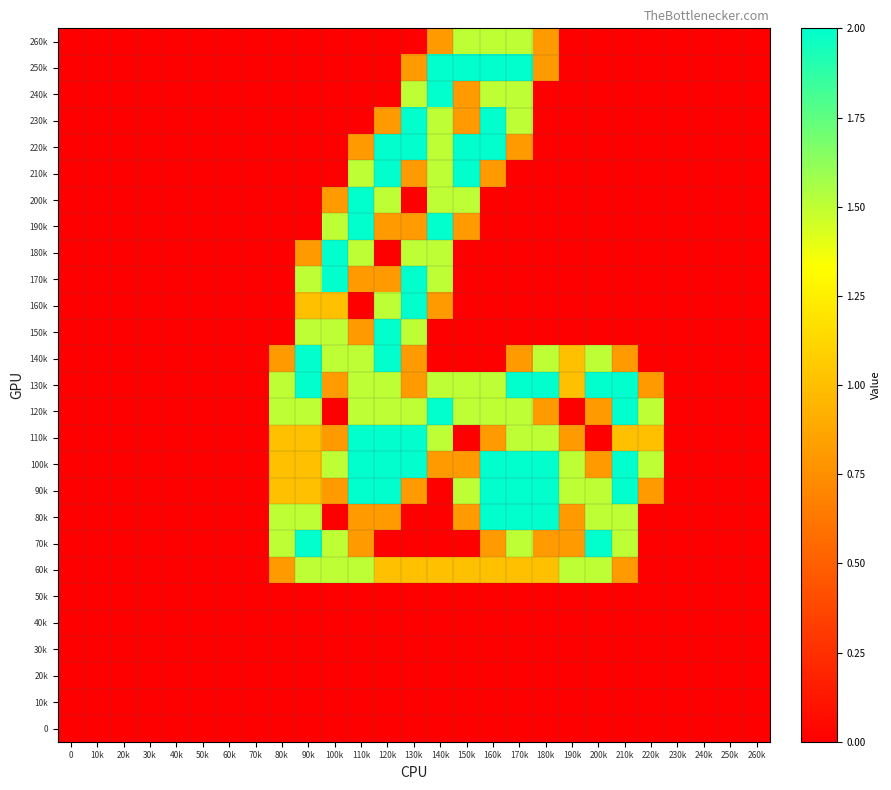

At how many categories does at least one series exceed 0?

15